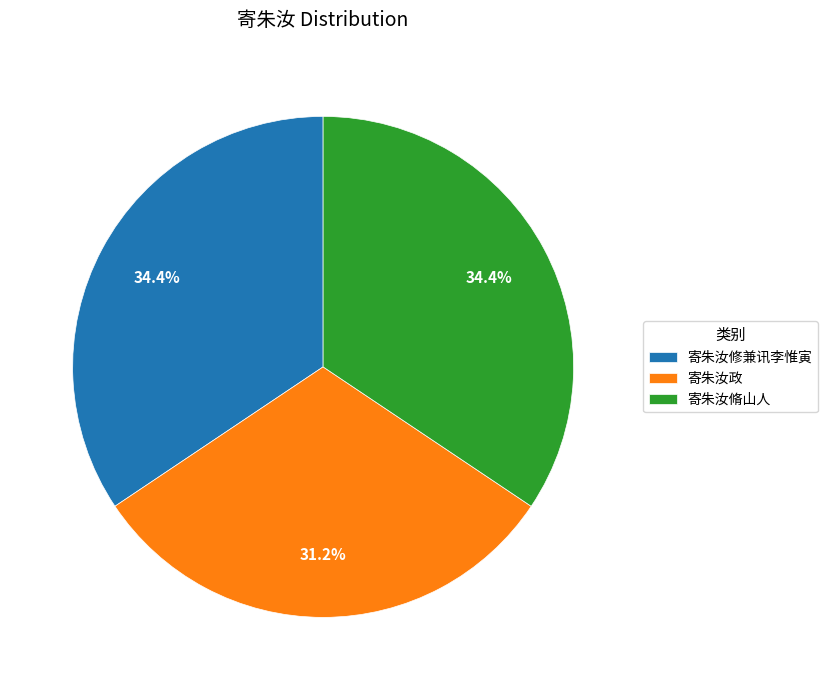

Does 寄朱汝脩山人 account for over 50% of the chart?

No